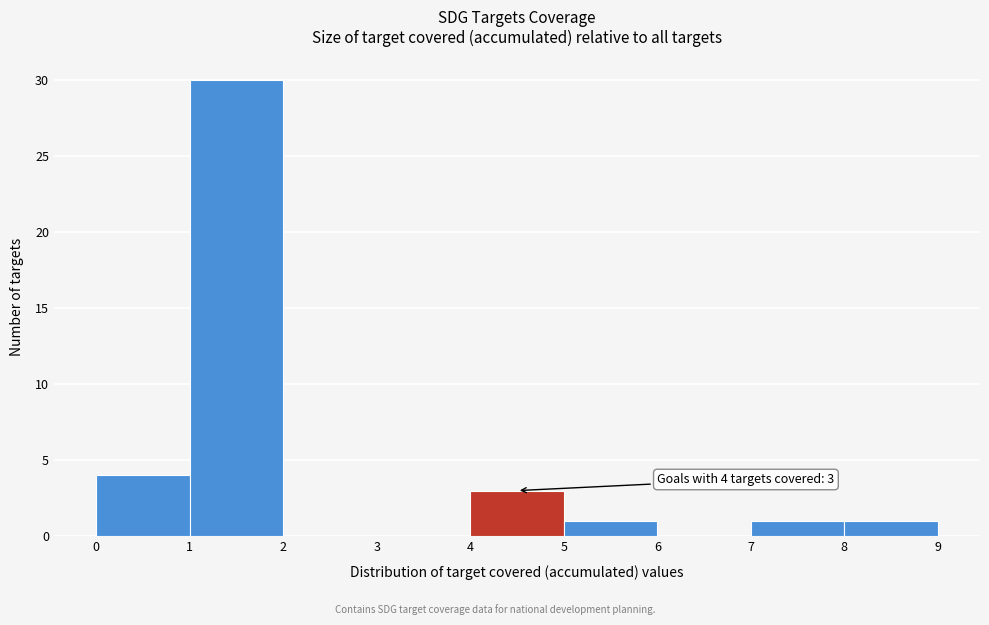

Over which range of the x-axis is the bar tallest?

1 to 2